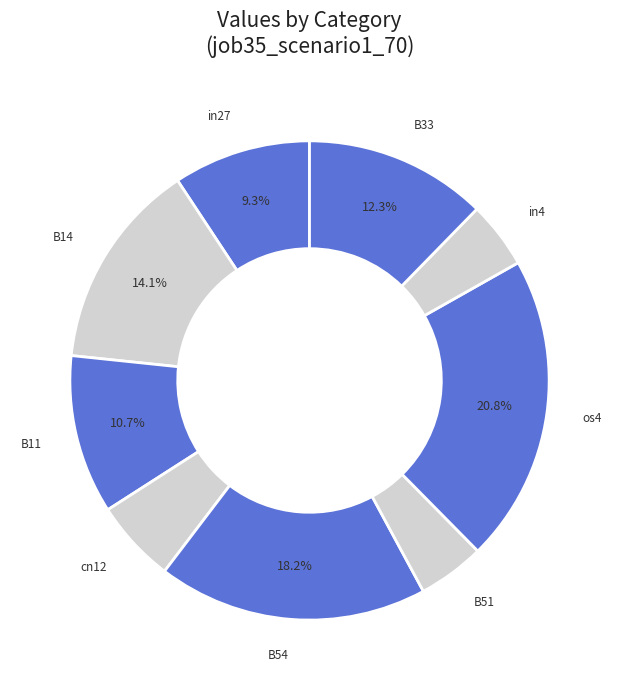

To the nearest percent, what percentage of the pie is cn12?

6%